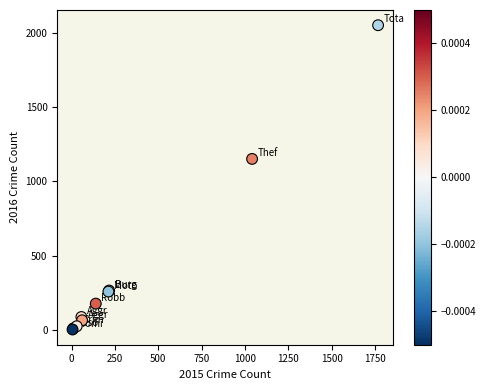

What Y value in the scatter plot is closest to 1027?

1151